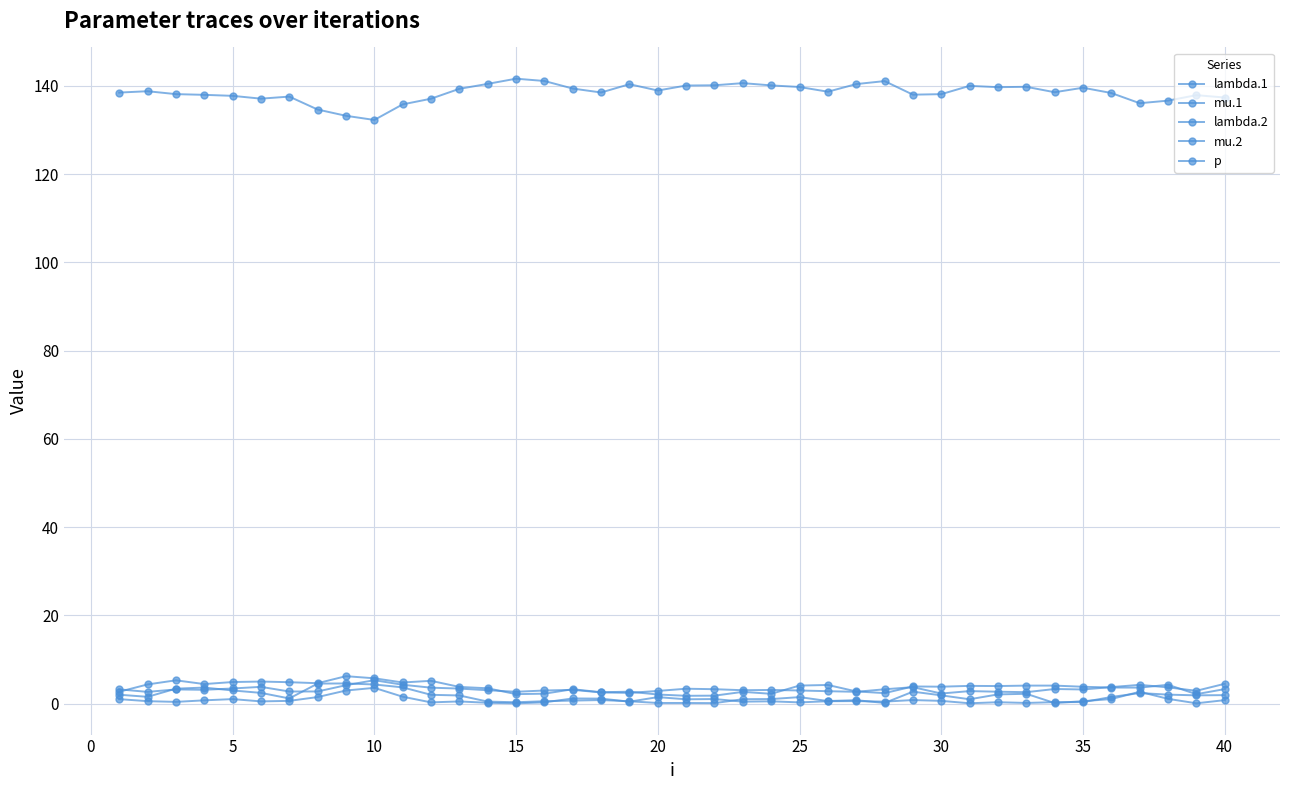

How many lines are shown in the chart?

5